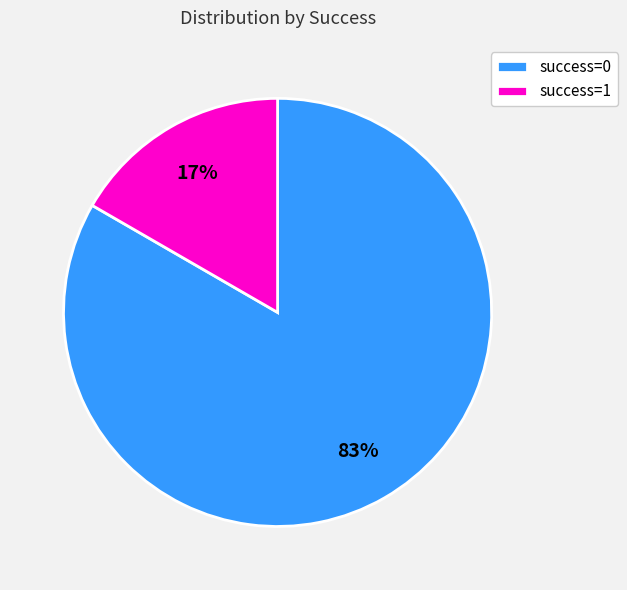

What percentage is the success=0 slice, to the nearest percent?

83%